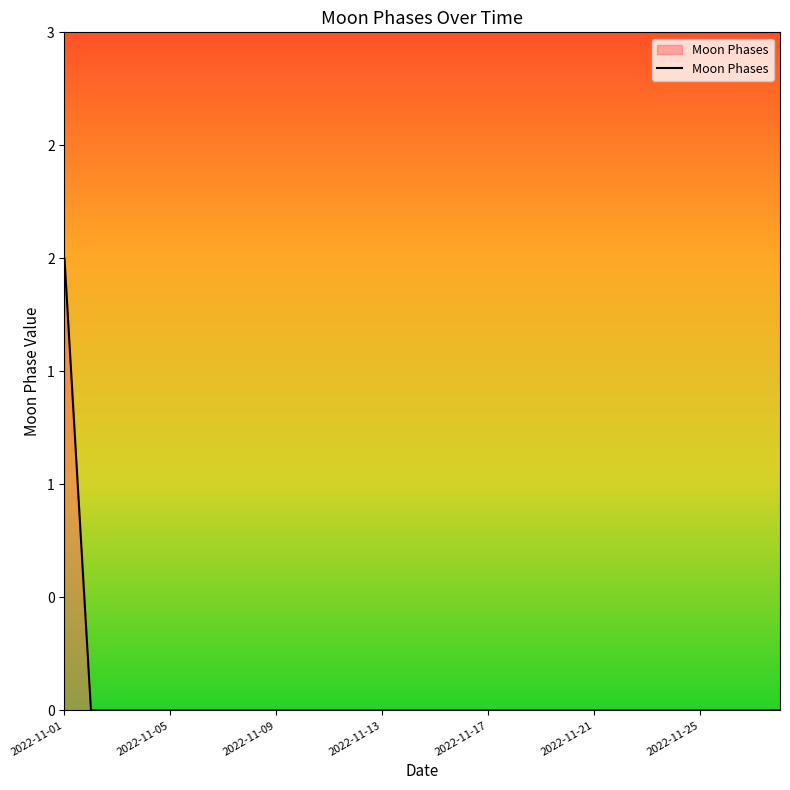

Reading left to right, list all the values displayed in this chart.

2022-11-01=2	2022-11-02=0	2022-11-03=0	2022-11-04=0	2022-11-05=0	2022-11-06=0	2022-11-07=0	2022-11-08=0	2022-11-09=0	2022-11-10=0	2022-11-11=0	2022-11-12=0	2022-11-13=0	2022-11-14=0	2022-11-15=0	2022-11-16=0	2022-11-17=0	2022-11-18=0	2022-11-19=0	2022-11-20=0	2022-11-21=0	2022-11-22=0	2022-11-23=0	2022-11-24=0	2022-11-25=0	2022-11-26=0	2022-11-27=0	2022-11-28=0